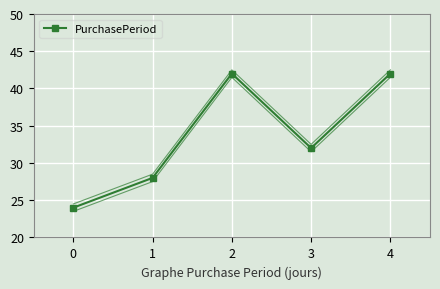

What is the value of the 4th point from the left?

32